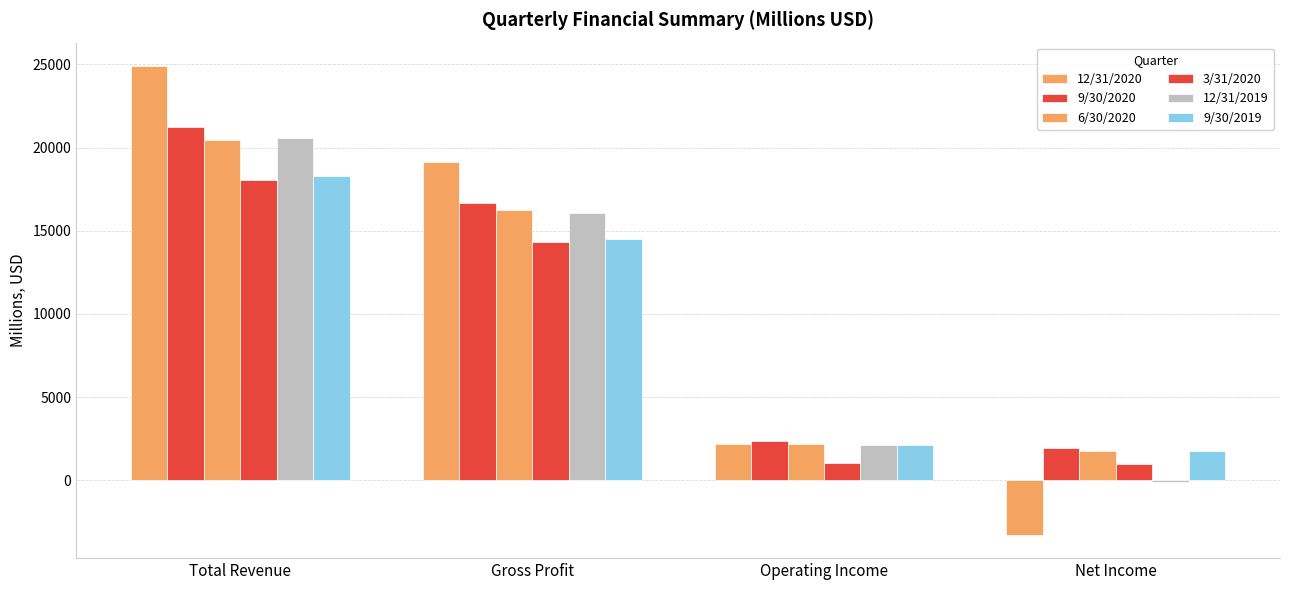

How many data points in 3/31/2020 are less than 14343?

2